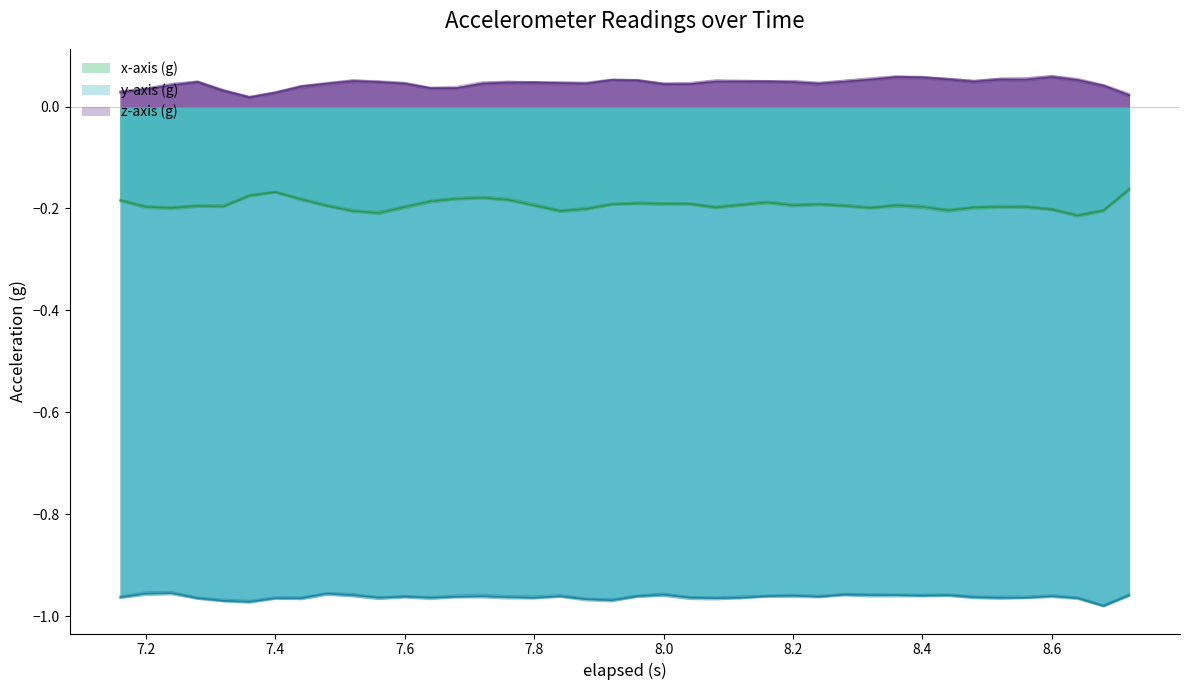

Does the chart have visible grid lines?

No